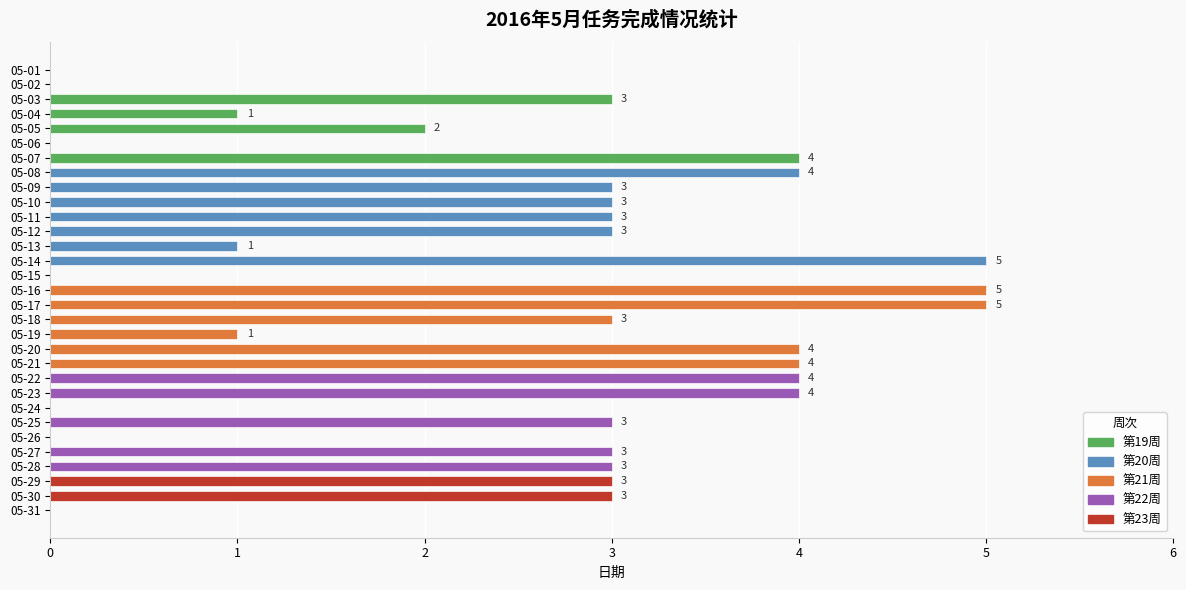

How many values exceed 3?

9